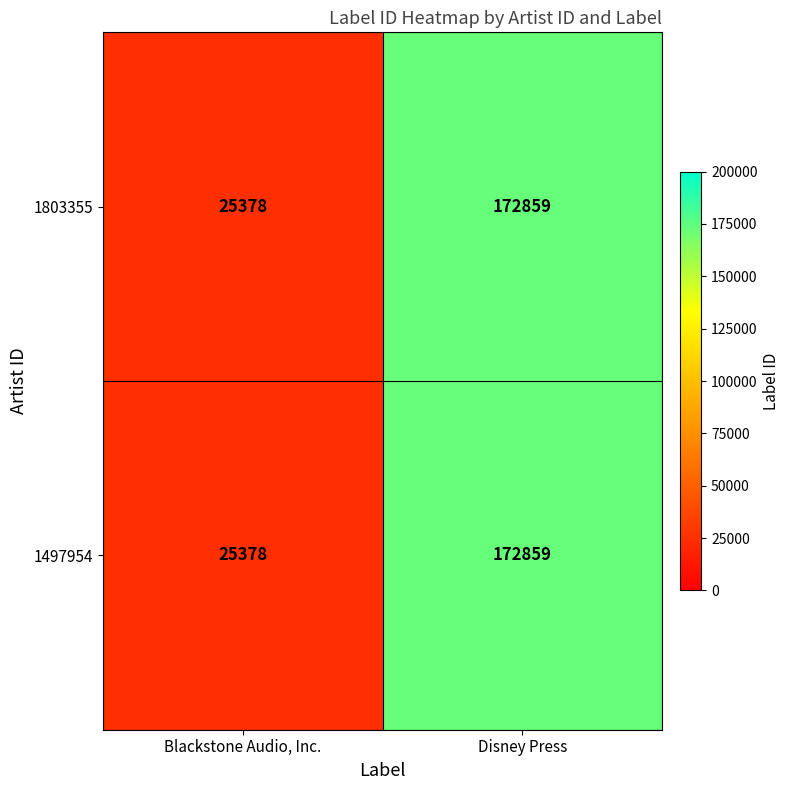

What value does the 1497954 series have at Blackstone Audio, Inc.?

25378